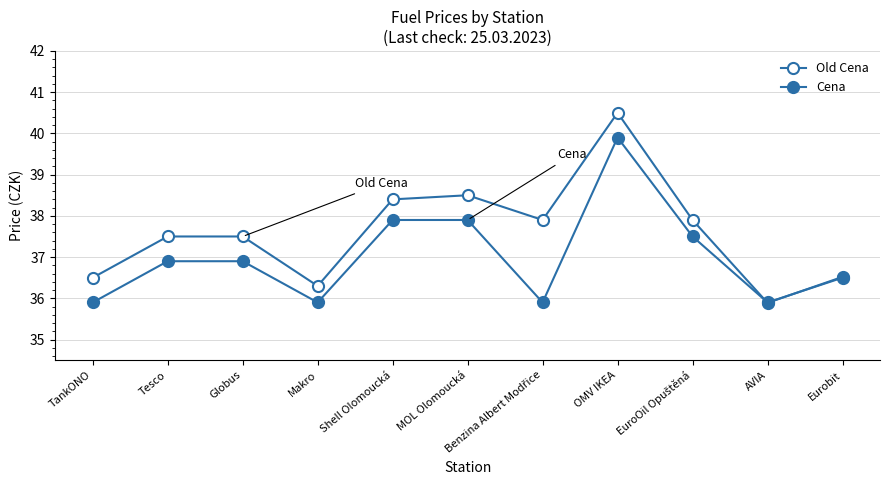

How many data points does each series have?

11